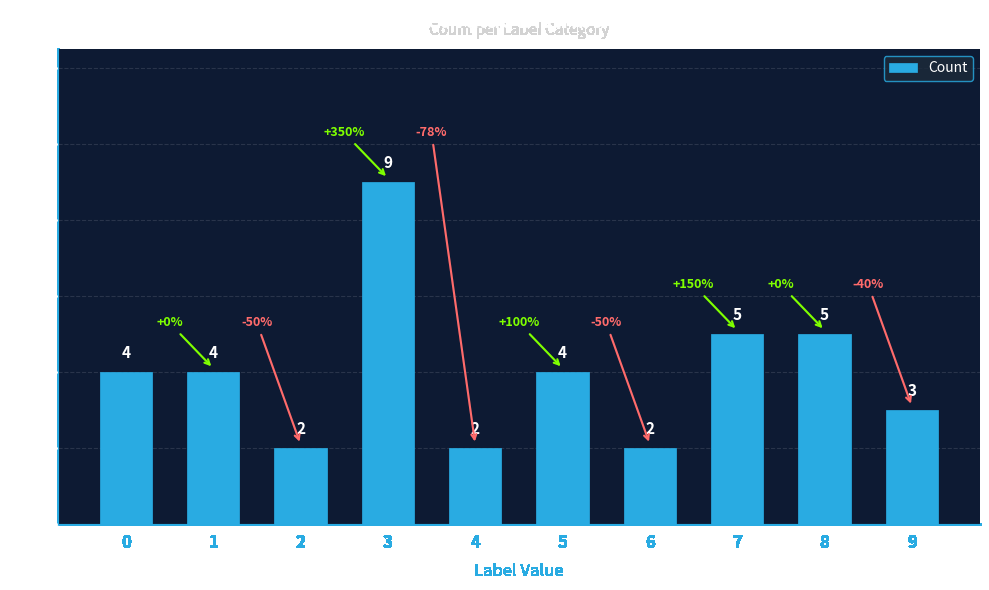

What is the change in value from 4 to 5?

+2